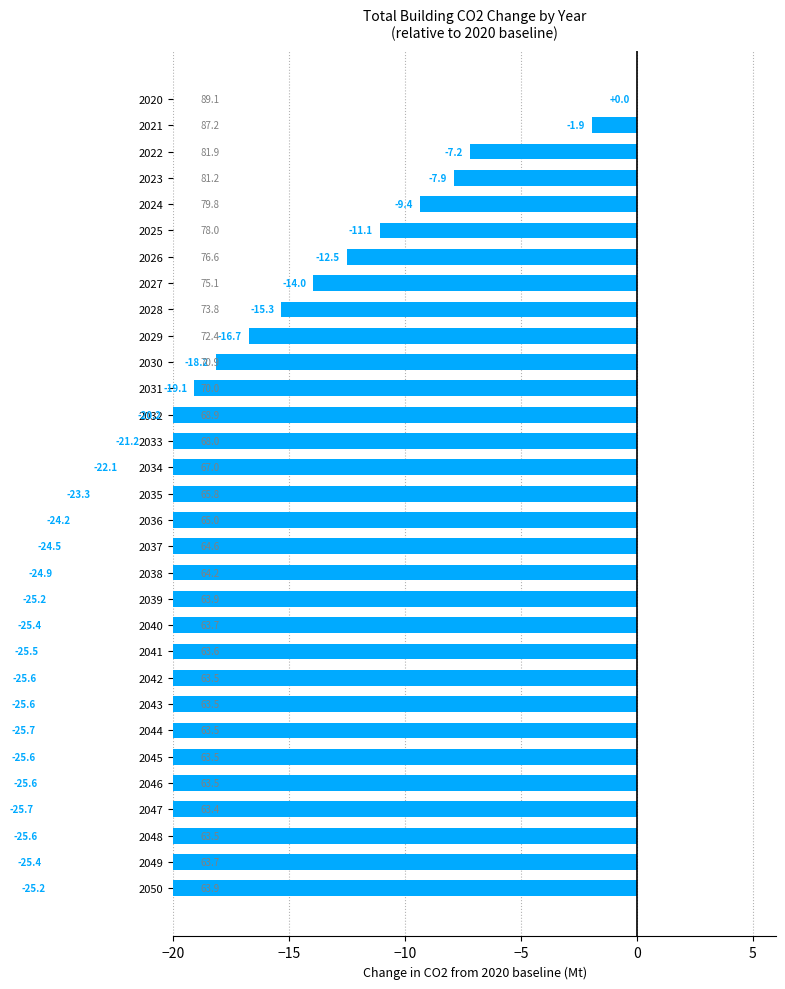

What is the change in value from 2030 to 2038?

-6.7